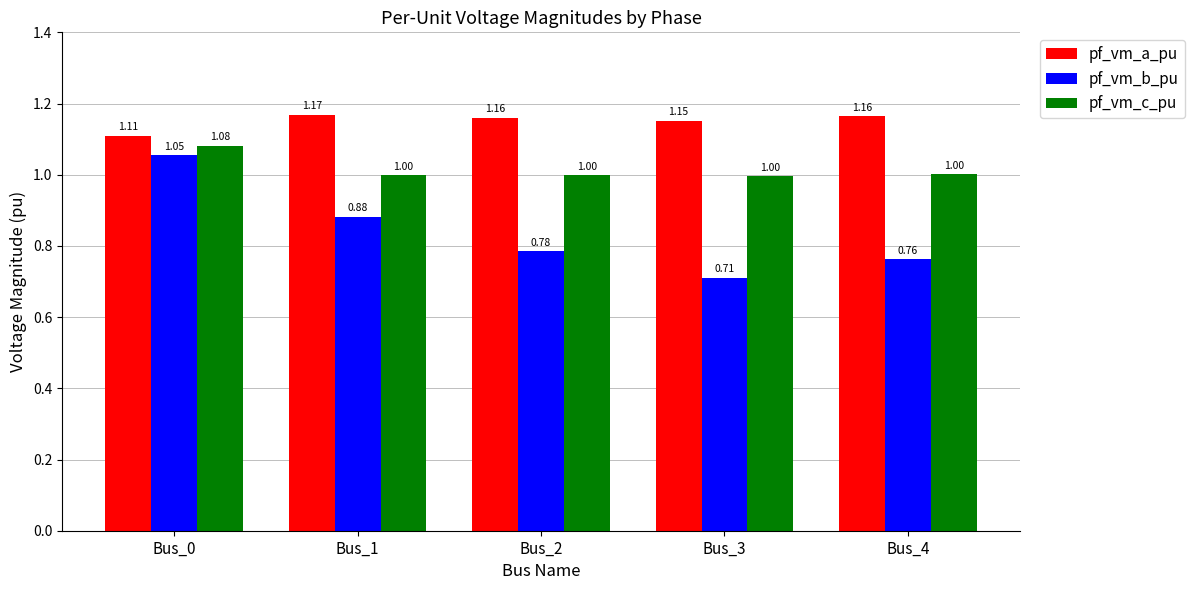

What is the difference between the pf_vm_b_pu values at Bus_0 and Bus_3?

0.3